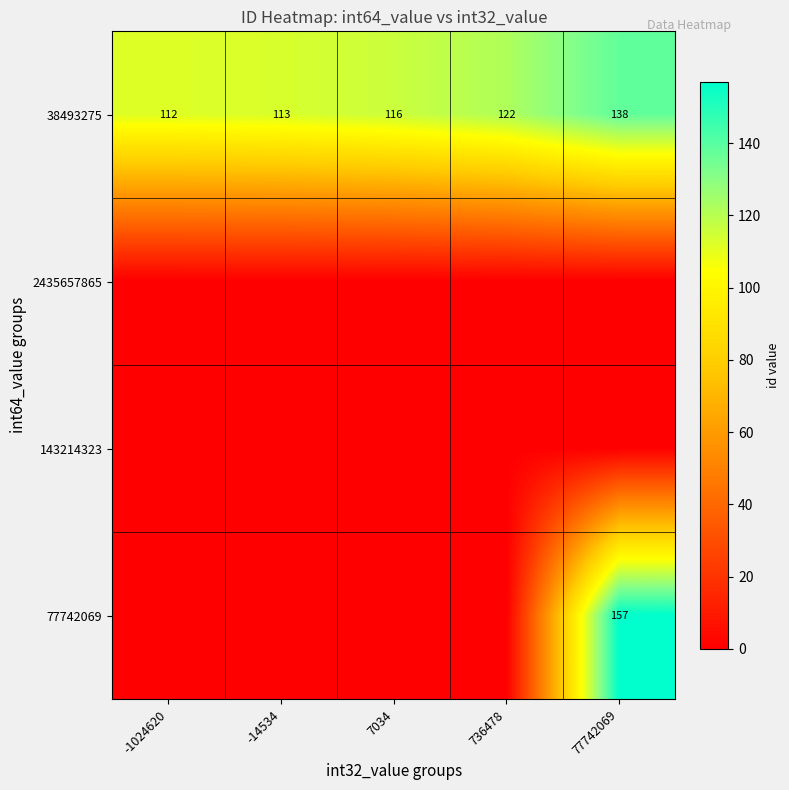

At how many categories does at least one series exceed 17?

5